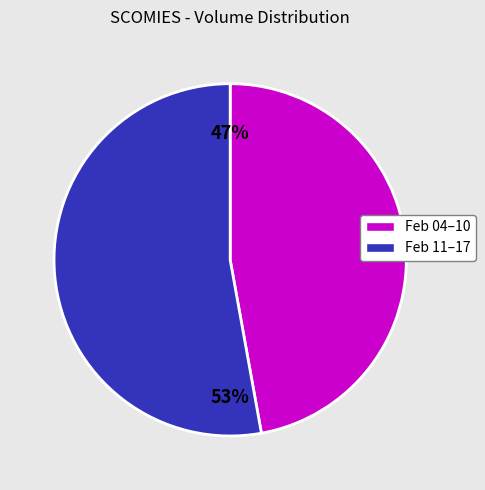

Is there any slice that represents more than half of the pie?

Yes